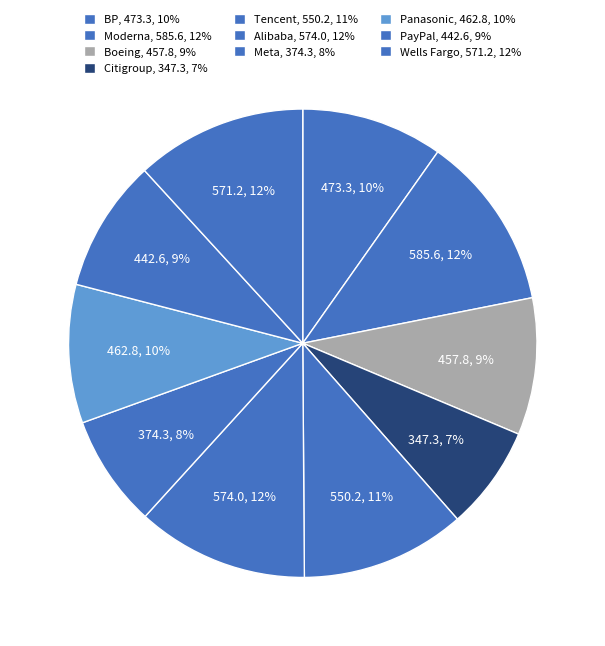

What is the change in value from Moderna to Boeing?

-127.8